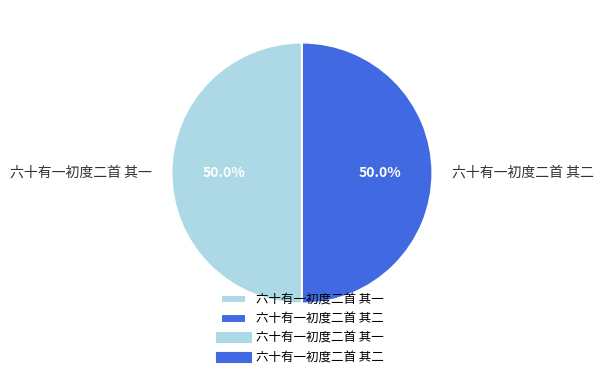

What percentage do 六十有一初度二首 其二 and 六十有一初度二首 其一 together represent?

100.0%